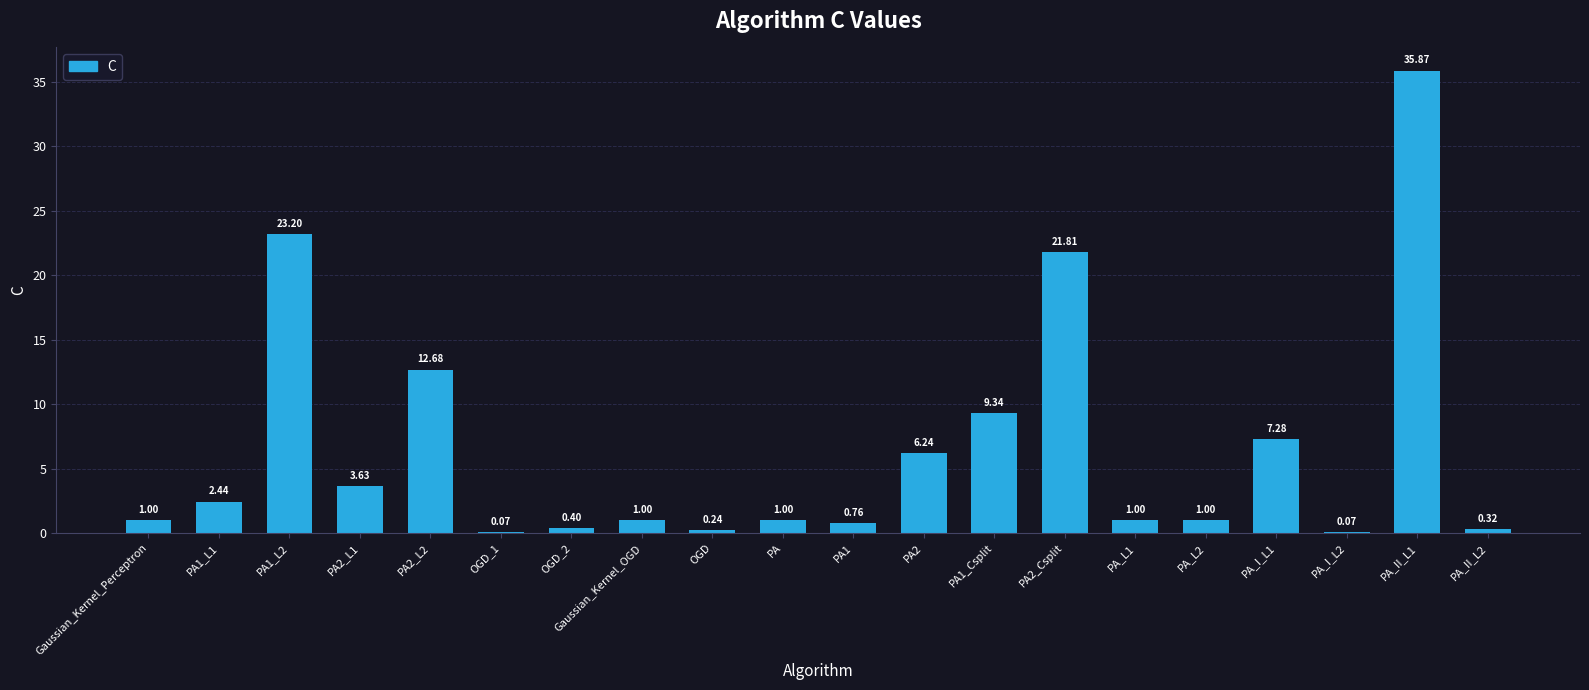

Between PA2 and Gaussian_Kernel_OGD, which is larger?

PA2